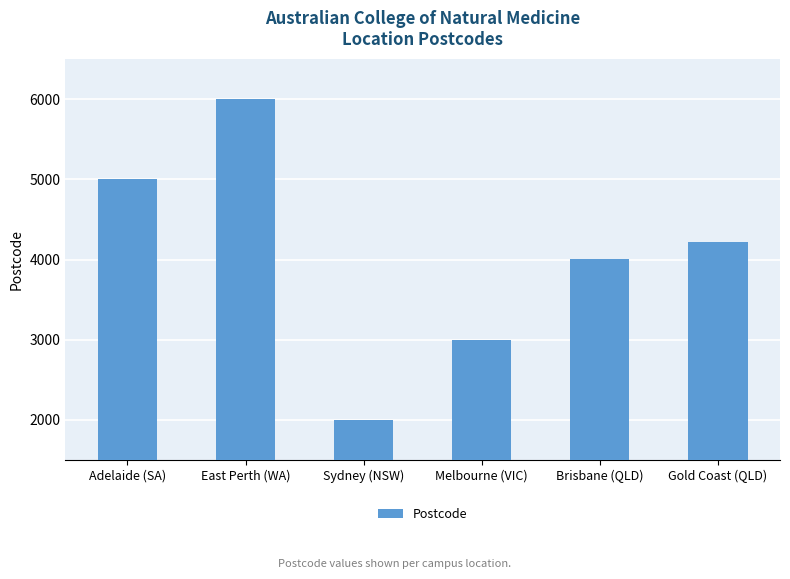

Reading right to left, what are all the values shown in this chart?

Gold Coast (QLD)=4215	Brisbane (QLD)=4006	Melbourne (VIC)=3000	Sydney (NSW)=2000	East Perth (WA)=6004	Adelaide (SA)=5000